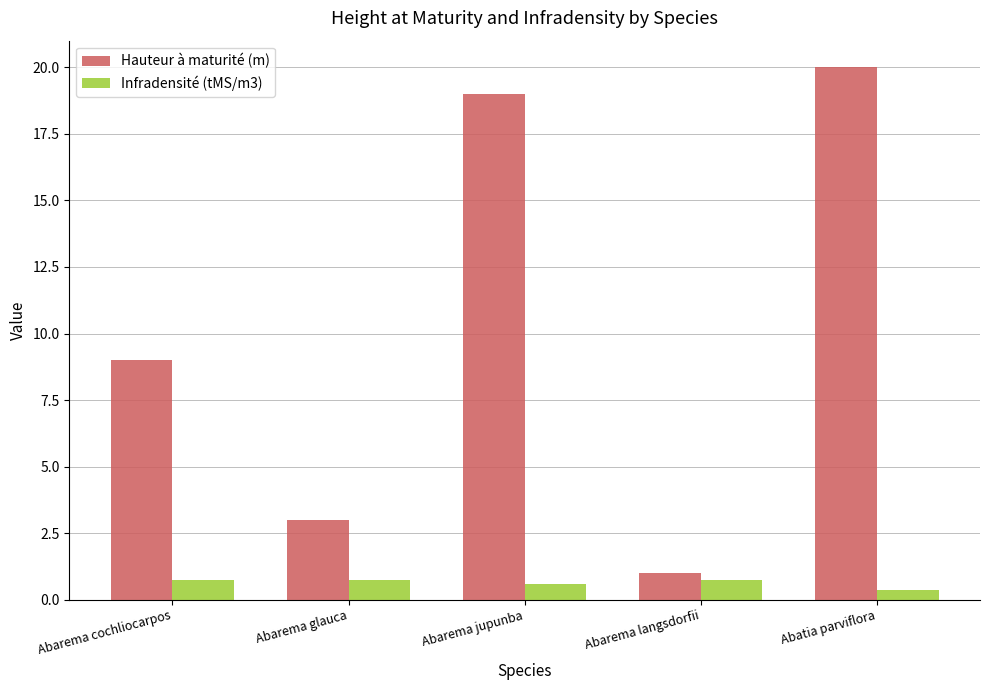

Reading right to left, list all the values displayed in this chart.

Hauteur à maturité (m): Abatia parviflora=20.0	Abarema langsdorfii=1.0	Abarema jupunba=19.0	Abarema glauca=3.0	Abarema cochliocarpos=9.0
Infradensité (tMS/m3): Abatia parviflora=0.4	Abarema langsdorfii=0.7	Abarema jupunba=0.6	Abarema glauca=0.7	Abarema cochliocarpos=0.7